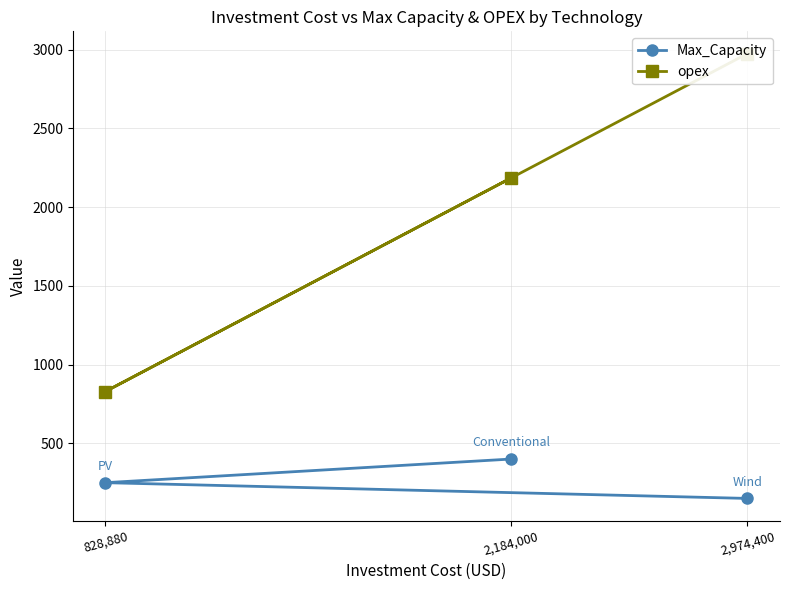

Reading left to right, list all the values displayed in this chart.

Max_Capacity: 2,184,000=400.0	828,880=250.0	2,974,400=150.0
opex: 2,184,000=2184.0	828,880=828.9	2,974,400=2974.4